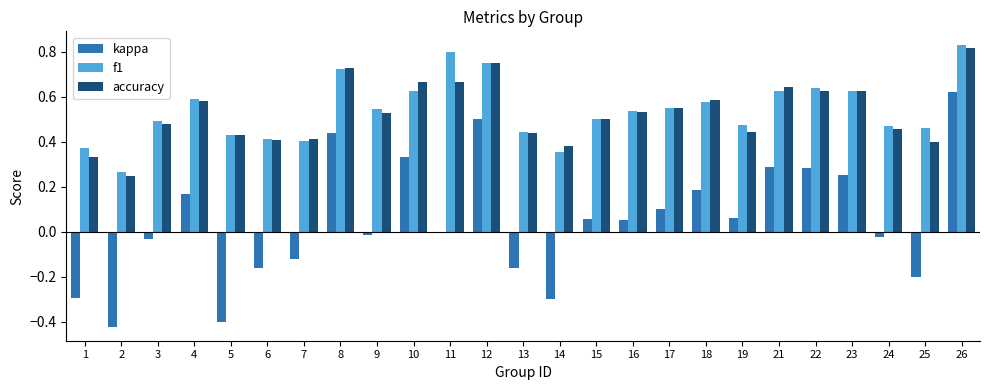

Which series changed the most between 2 and 16?

kappa